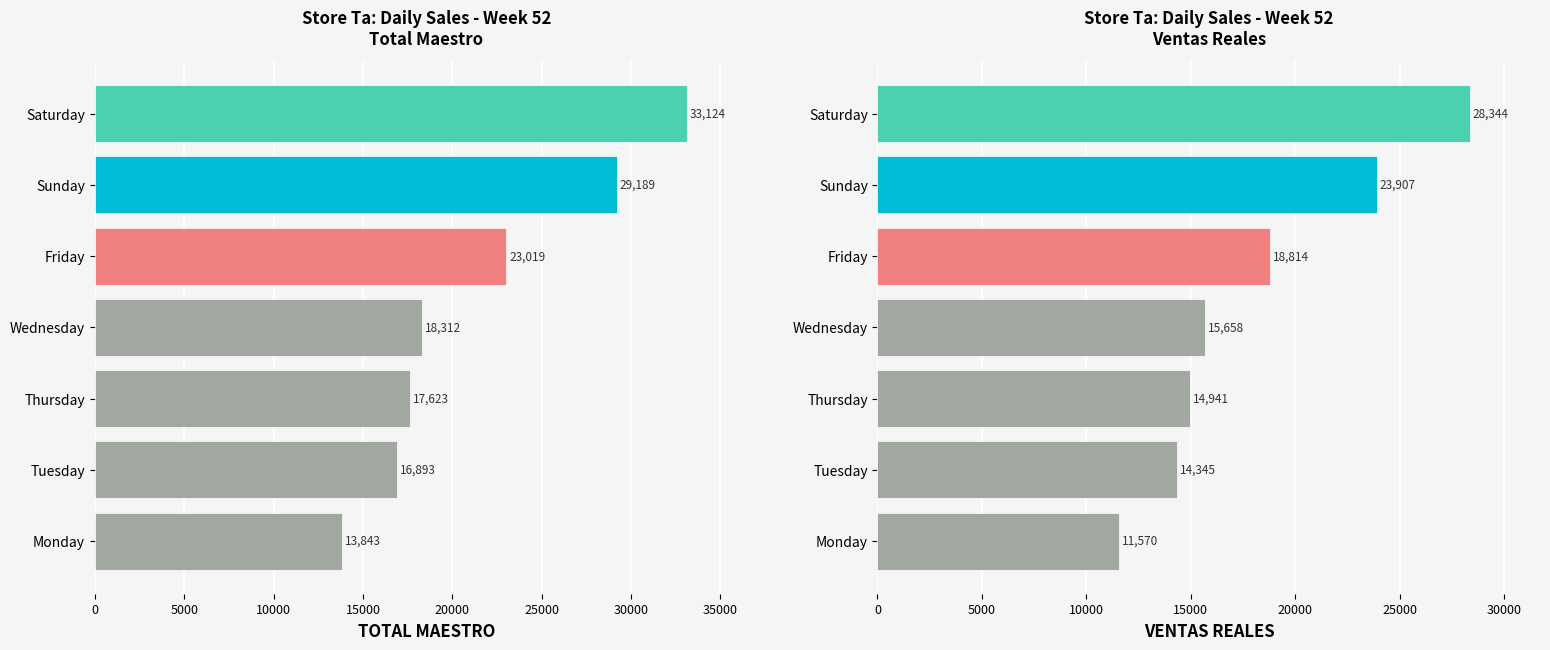

What are all the series names shown in the legend?

TOTAL MAESTRO, VENTAS REALES